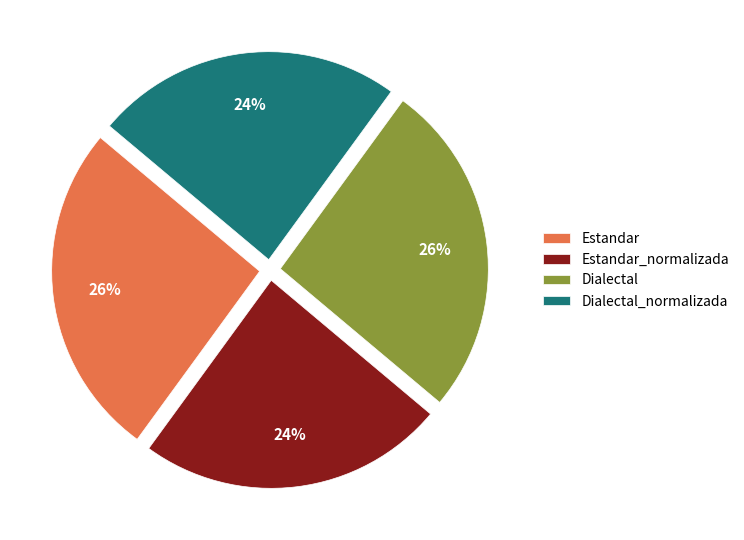

True or false: Dialectal_normalizada accounts for 12% of the total.

False